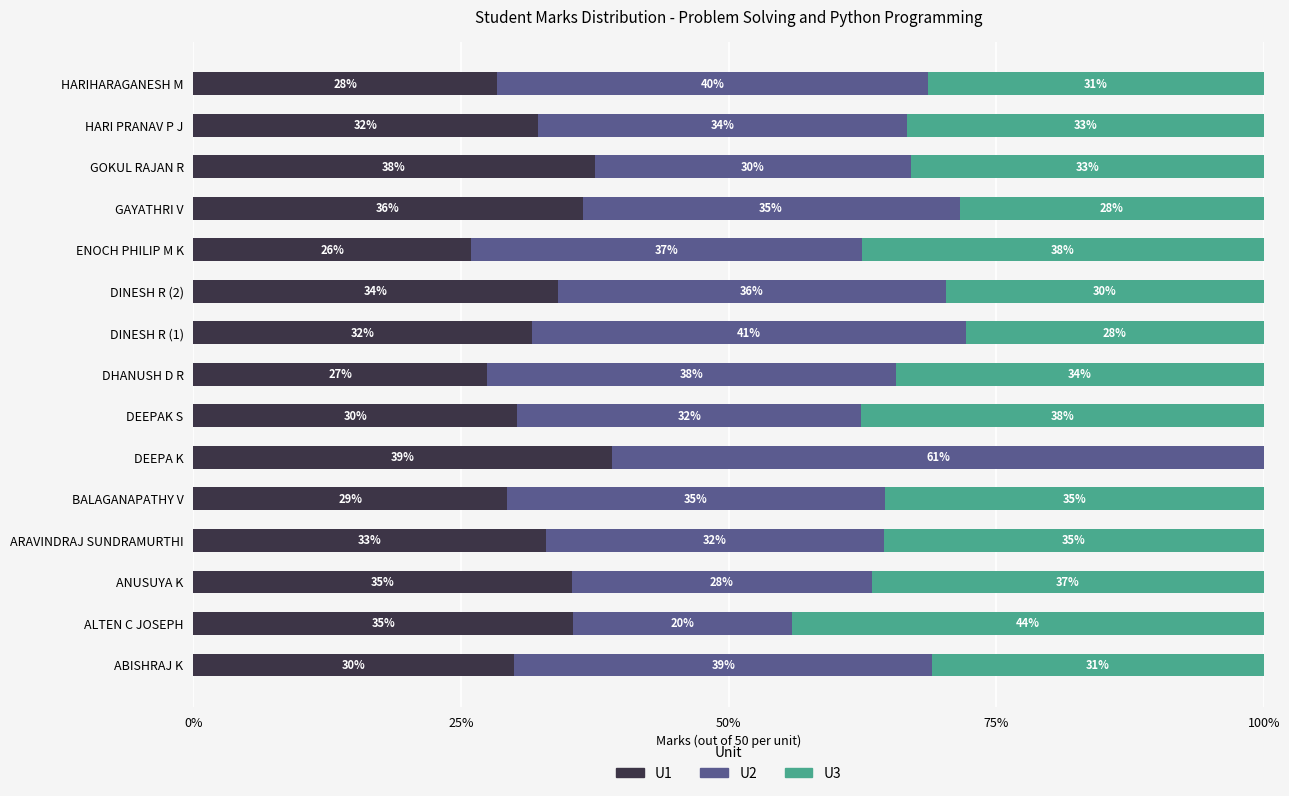

Is it true that U1 equals 9.5 at DINESH R (2)?

False